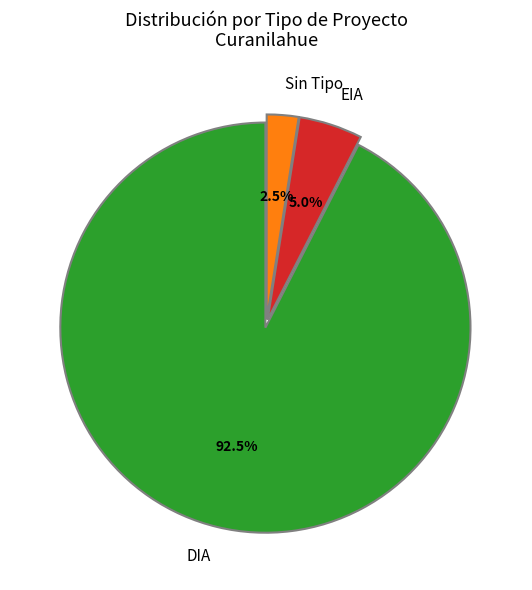

What portion of the pie excludes EIA?

95.0%